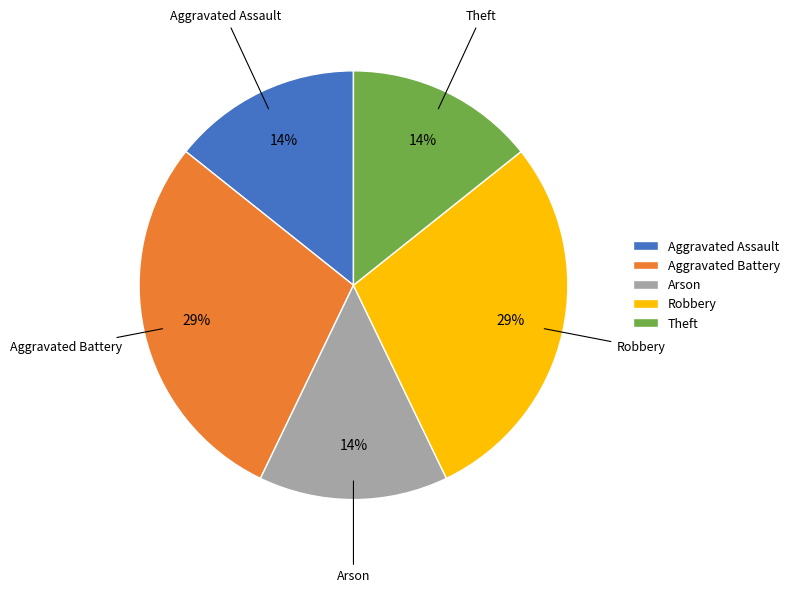

What is the ratio of the value at Theft to the value at Aggravated Assault?

1.0